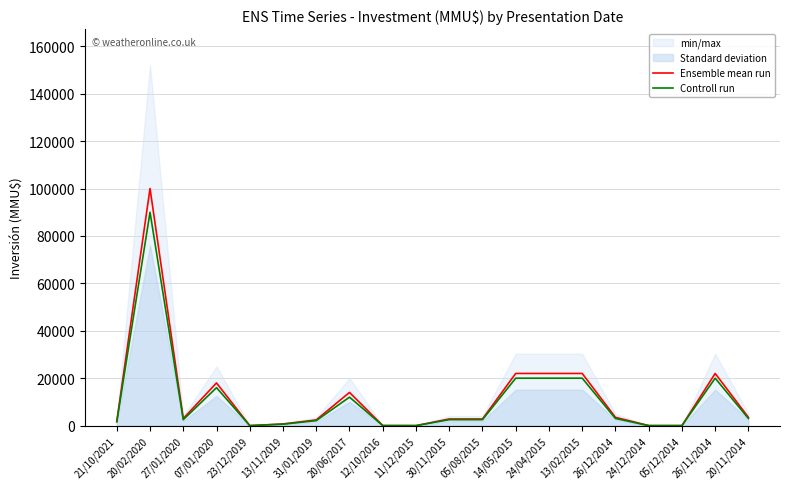

Where is Ensemble mean run nearest to the value 50000?

14/05/2015